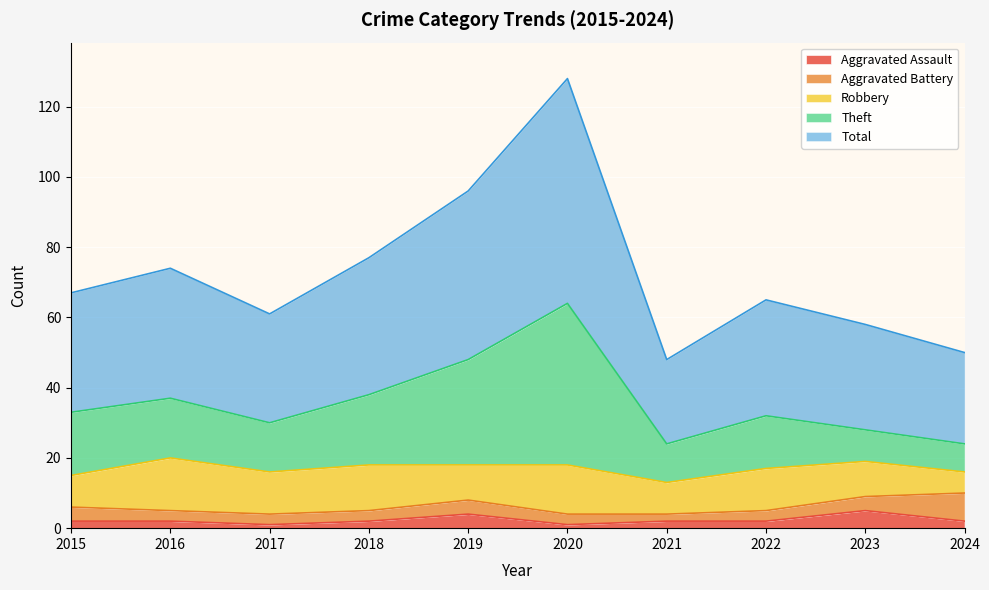

How many lines are shown in the chart?

5